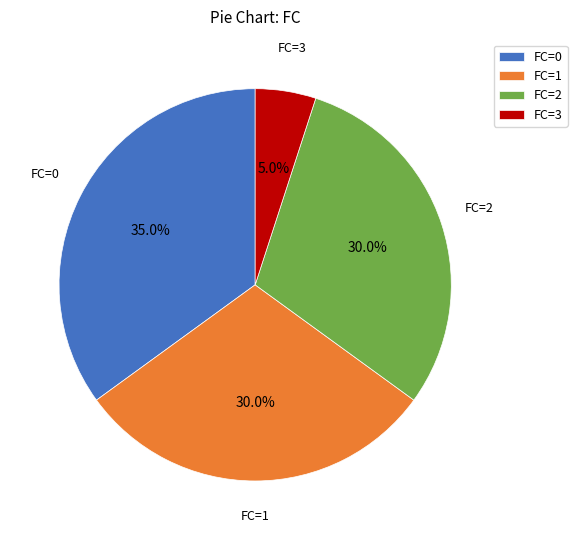

What is the smallest slice in the pie chart?

FC=3